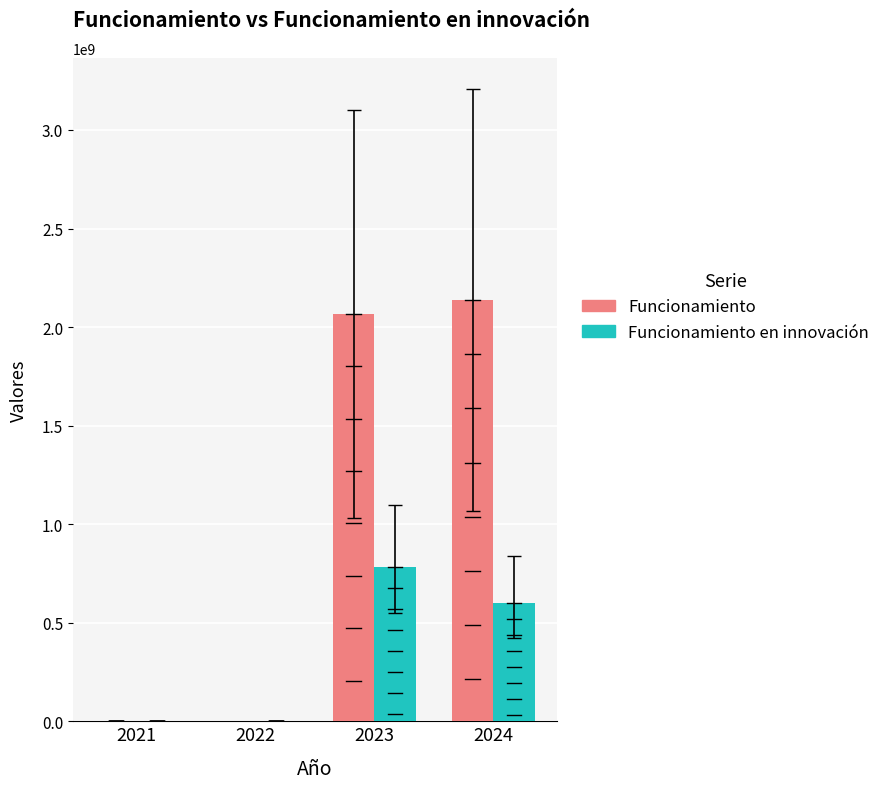

Which series has the largest total across all categories?

Funcionamiento